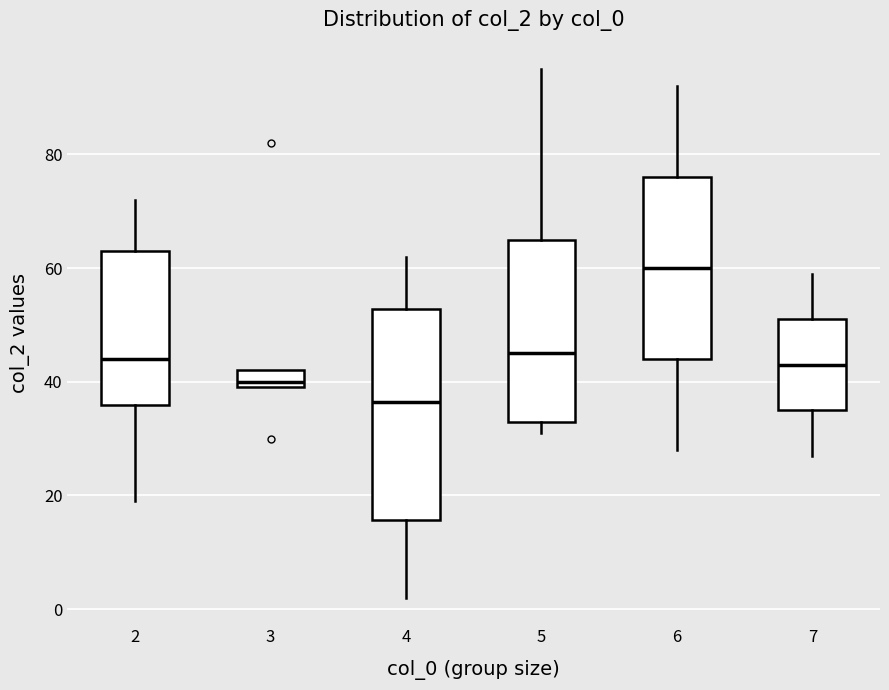

Which box has the lowest median line?

4